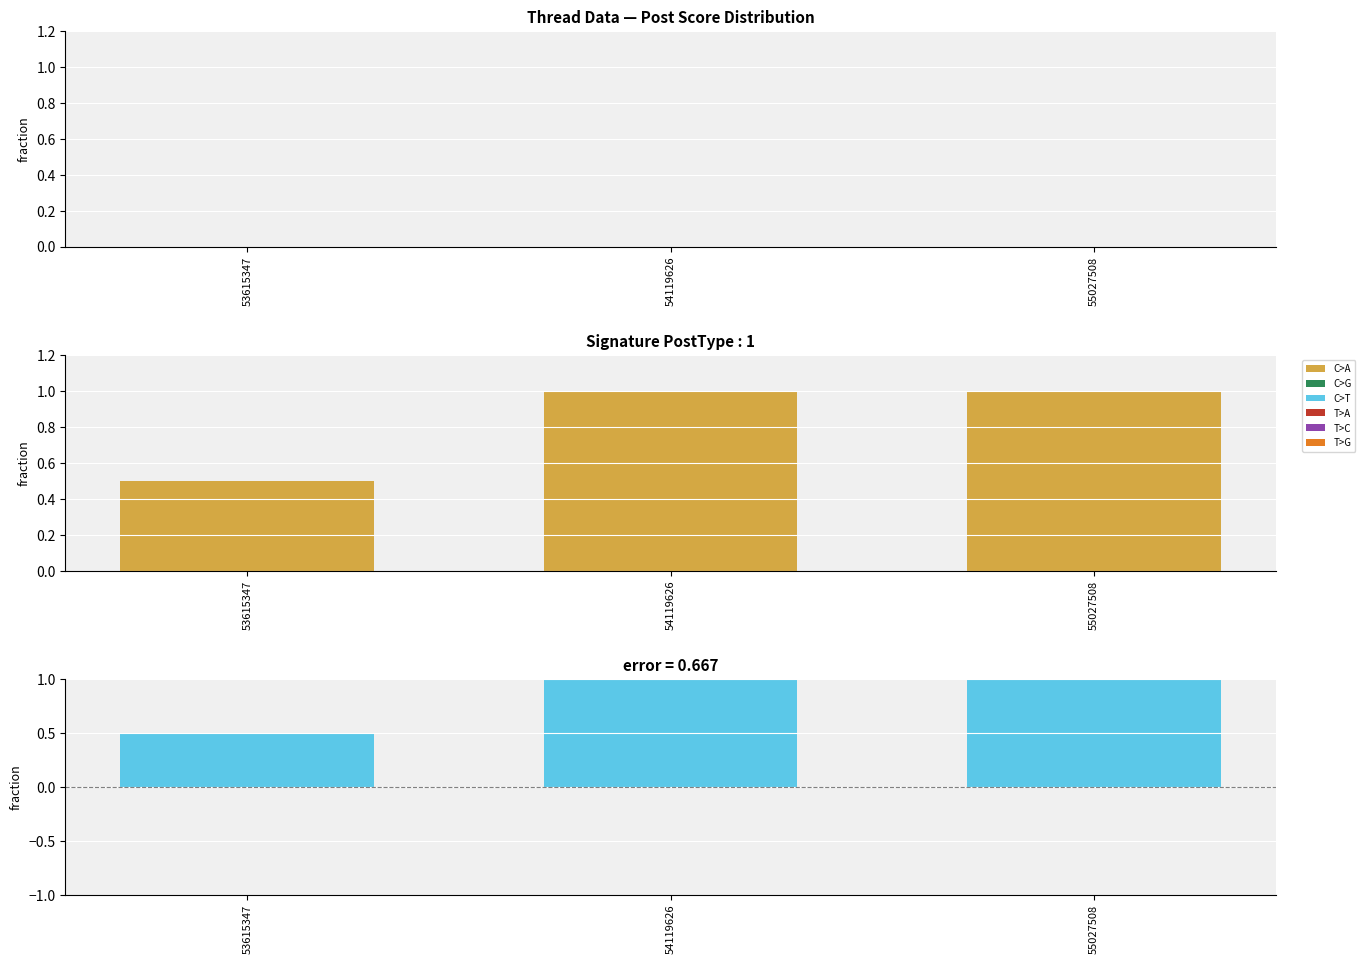

Is it true that PostType equals 0.5 at 53615347?

True